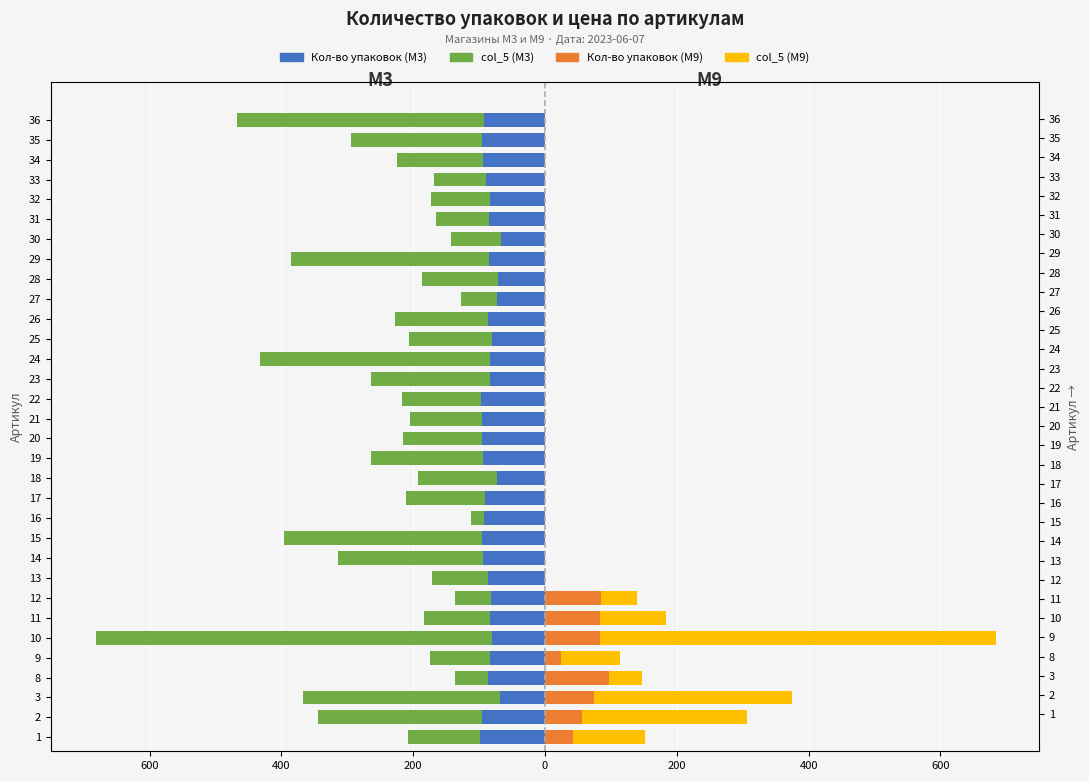

Between 3 and 29, which series saw the biggest shift?

col_5 (M9)